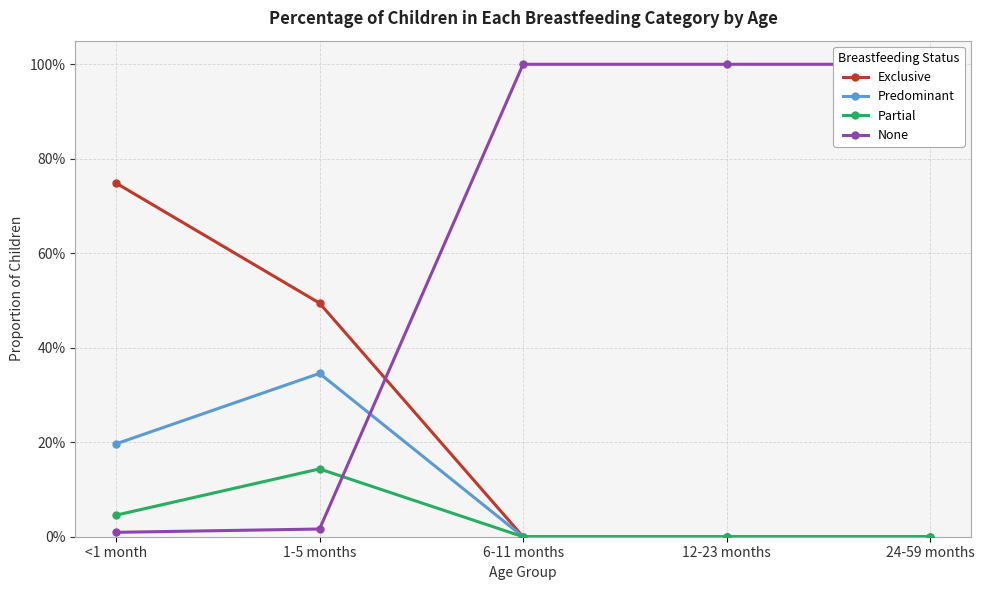

What is the label of the 5th point from the left?

24-59 months